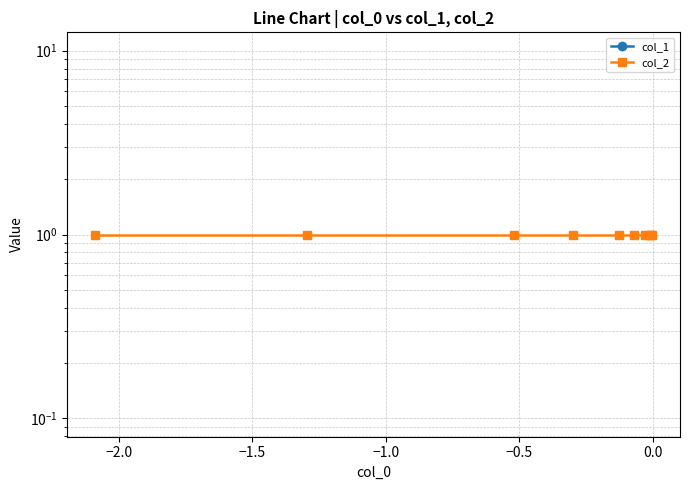

True or false: col_1 and col_2 cross at least once.

False